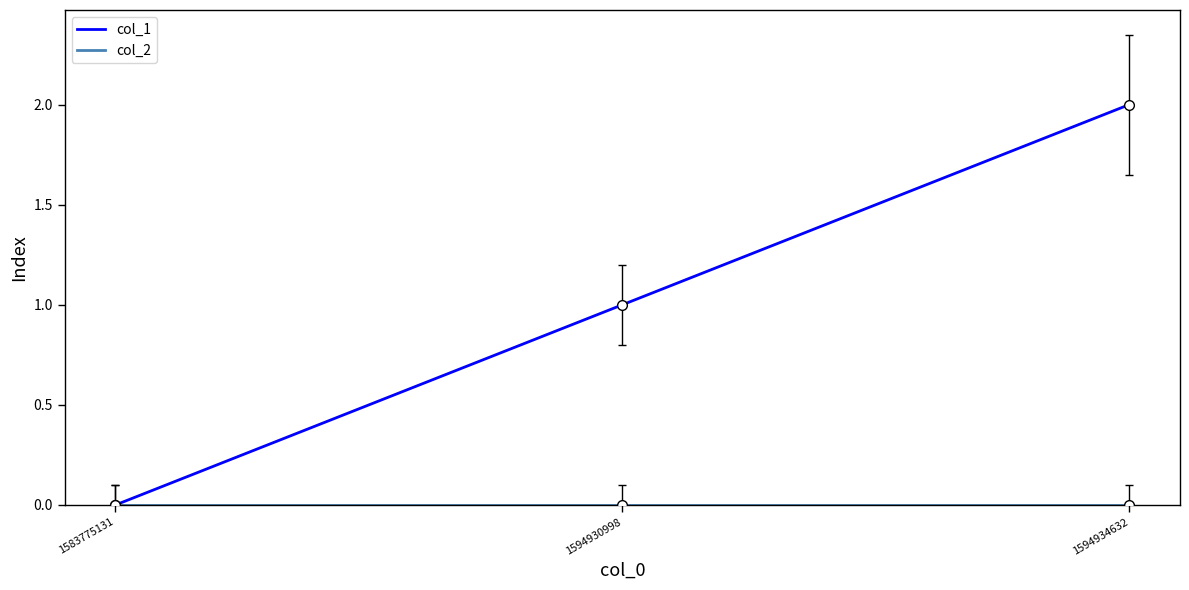

Which label corresponds to the largest value in the chart?

1594934632